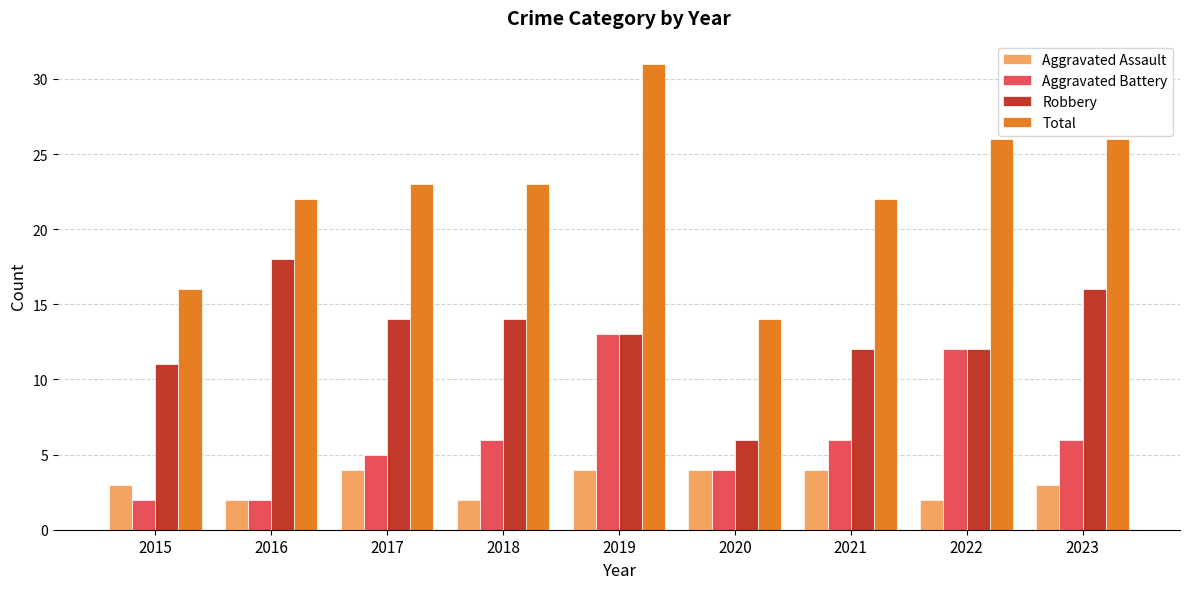

What is the sum of the Total values at 2022 and 2019?

57